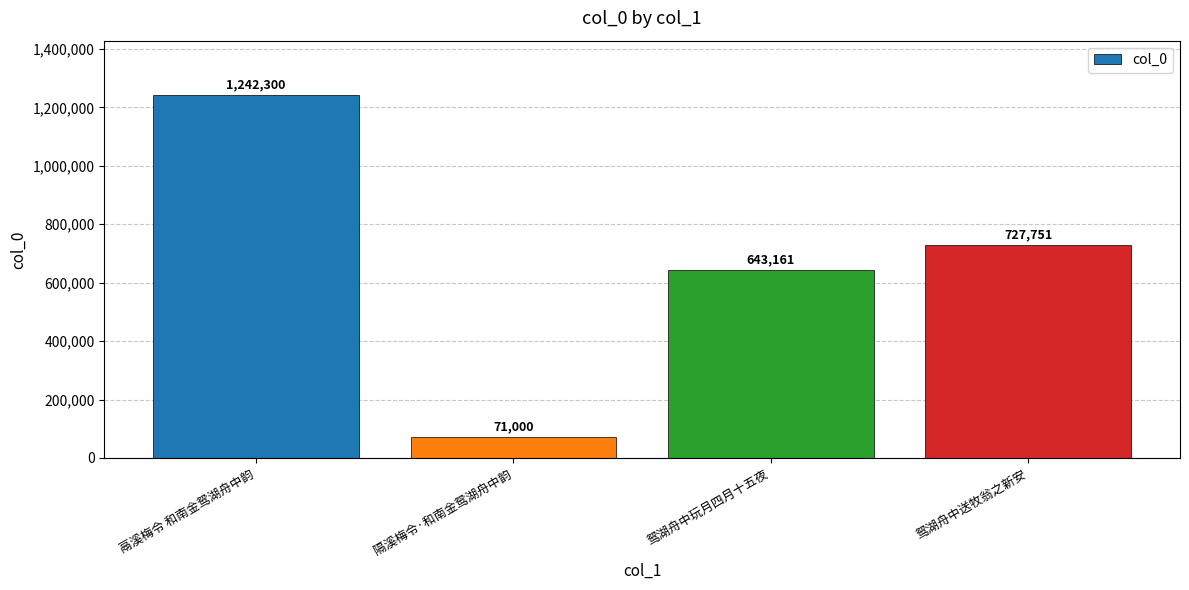

Reading left to right, what are all the values shown in this chart?

鬲溪梅令 和南金鸳湖舟中韵=1242300	隔溪梅令·和南金鸳湖舟中韵=71000	鸳湖舟中玩月四月十五夜=643161	鸳湖舟中送牧翁之新安=727751